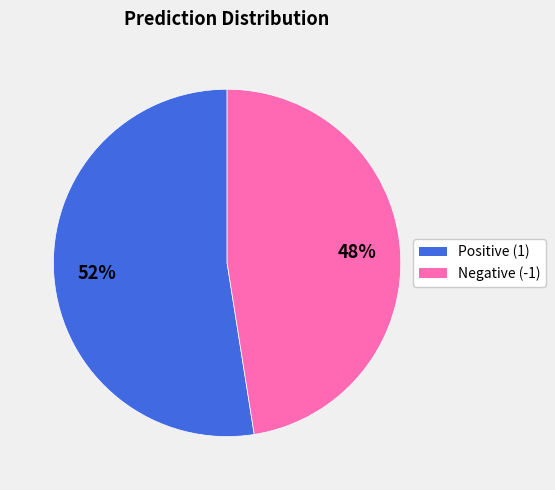

Count the number of slices in the pie.

2